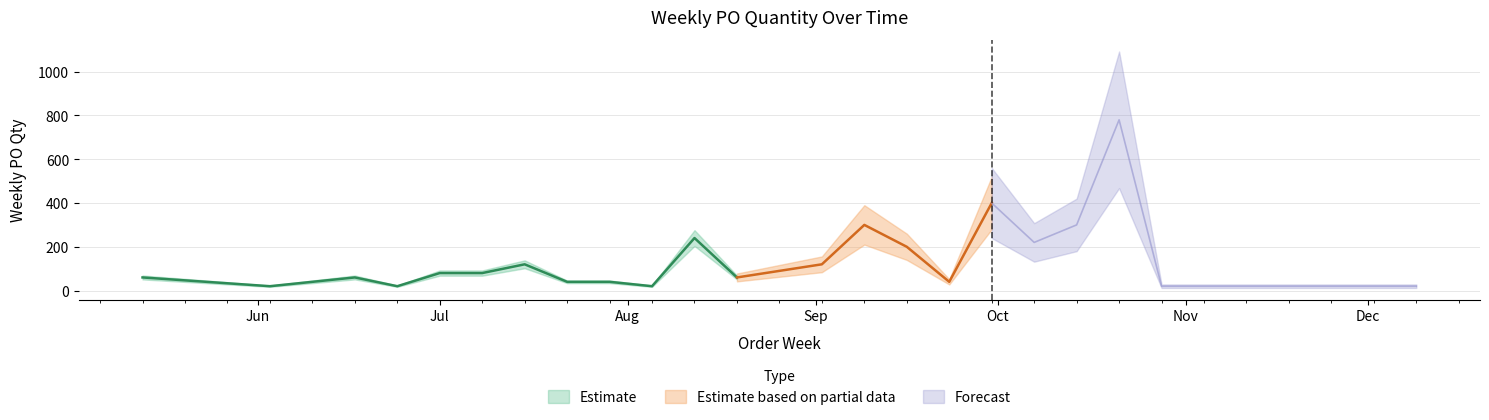

The chart shows a value of 20 at 2024-10-28. True or false?

True